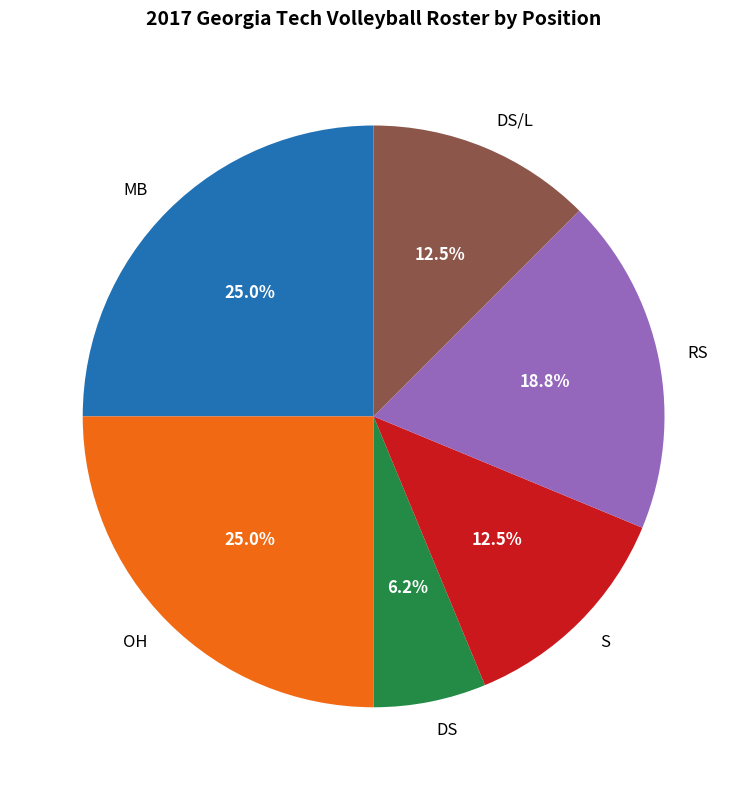

Which has a higher value, DS/L or MB?

MB